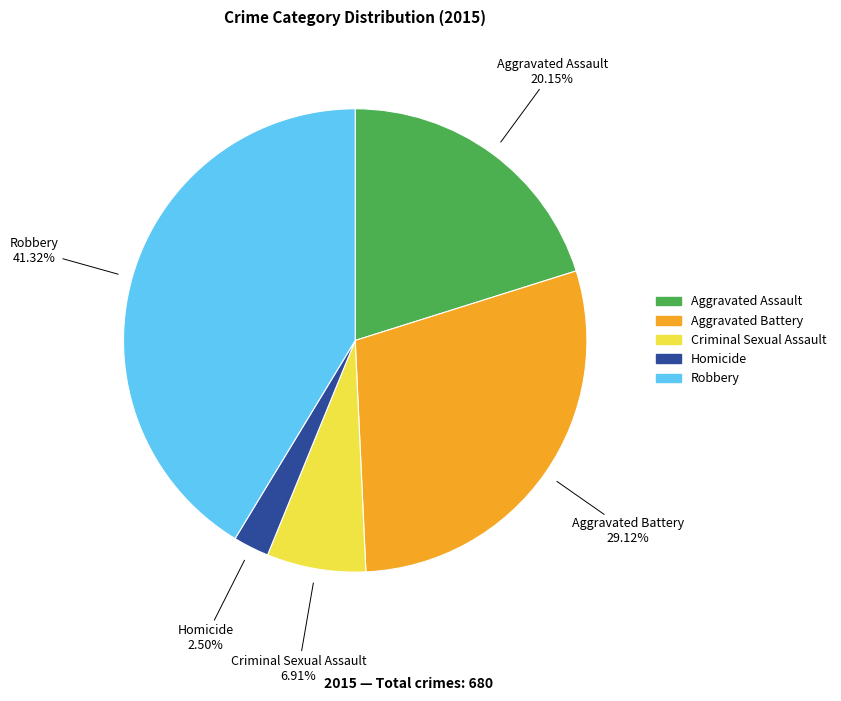

To the nearest percent, what is the combined percentage of Homicide and Aggravated Battery?

32%